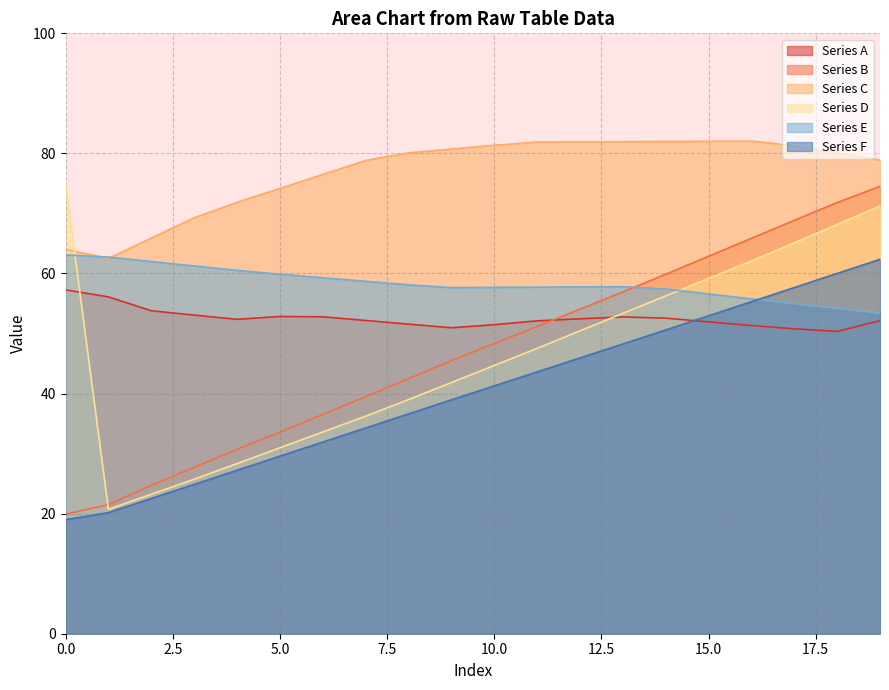

After their last crossing, which series has the higher values: Series D or Series C?

Series C